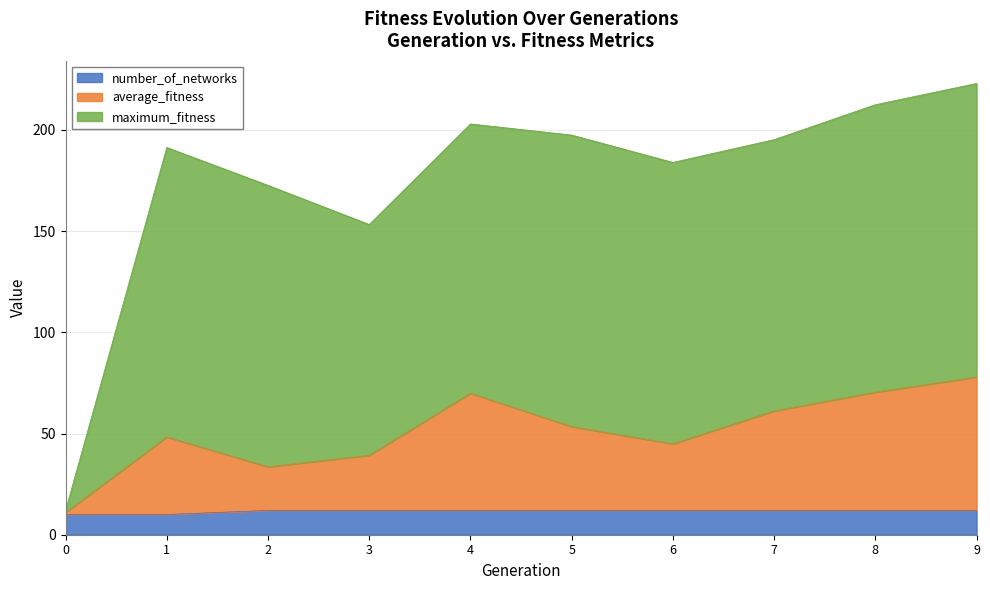

List the labels in order of average_fitness value, largest first.

9, 8, 4, 7, 5, 1, 6, 3, 2, 0